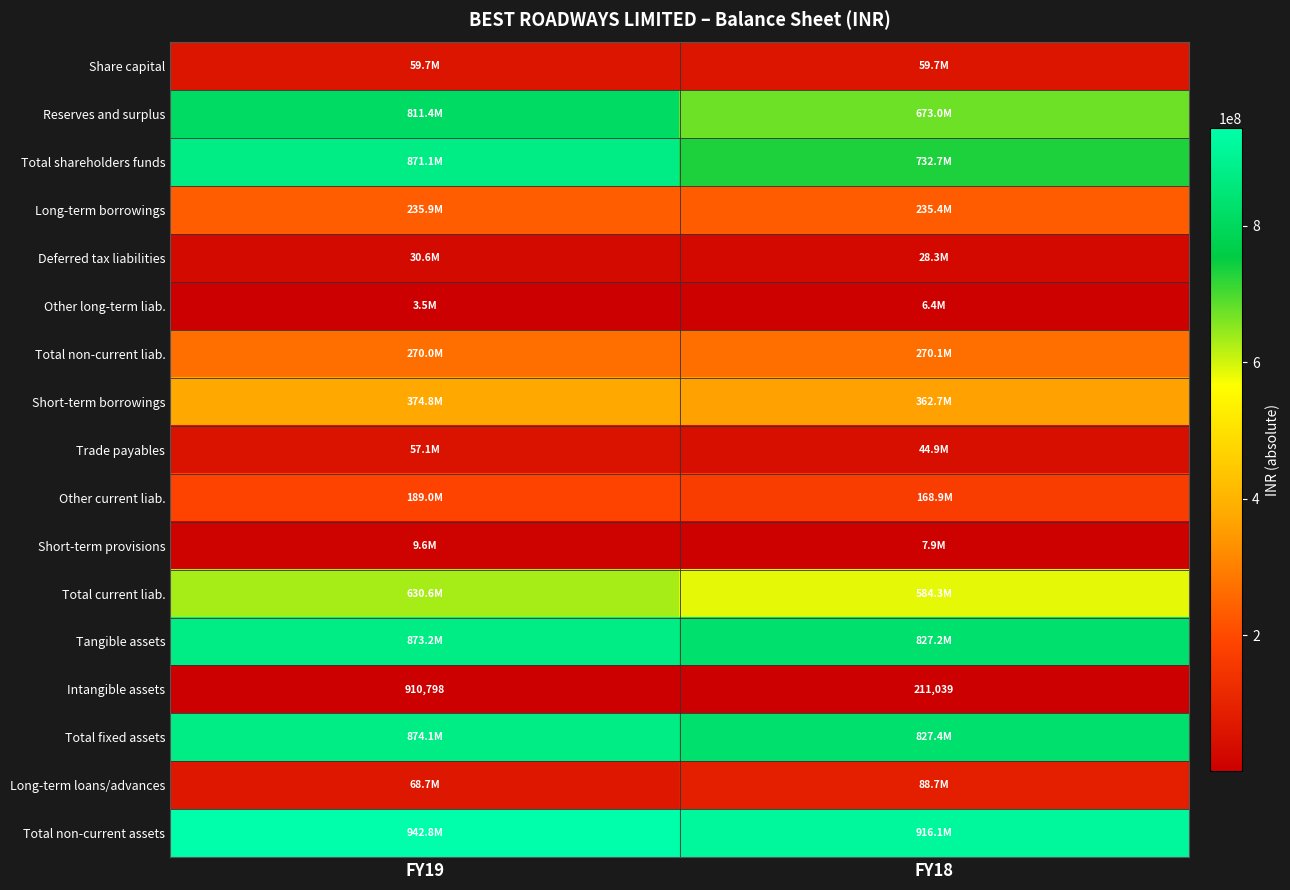

What is the smallest value displayed?

211039